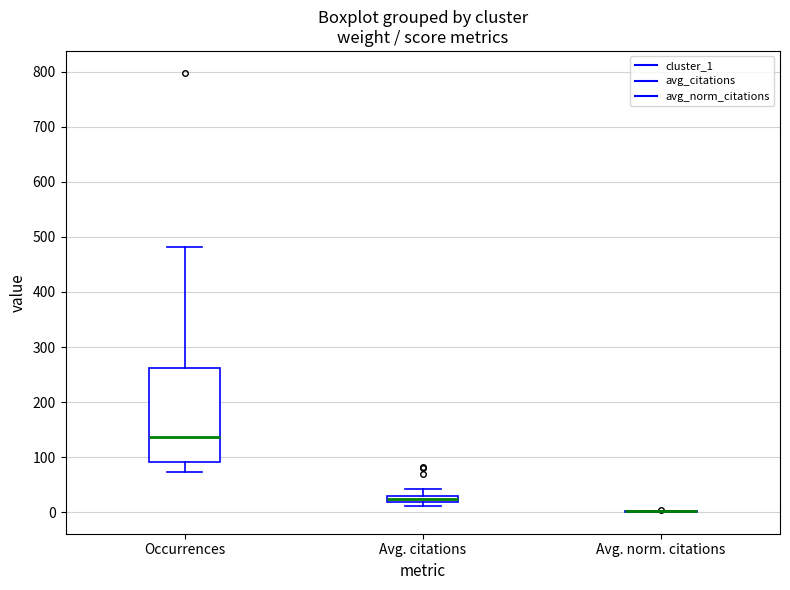

Where does the upper whisker of the box for Avg. citations end on the y-axis? The values are not printed on the chart, so give them approximately, as read against the axis.

40